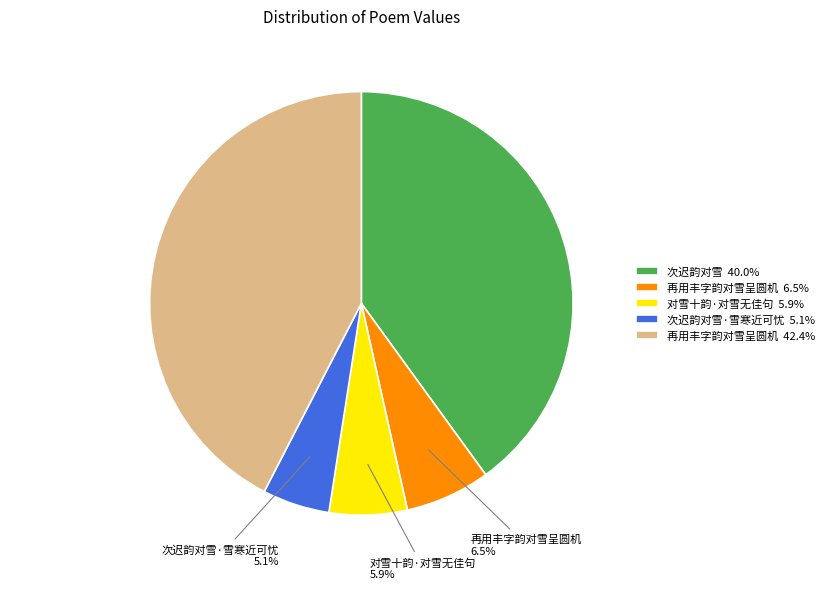

Does any single category account for the majority?

No